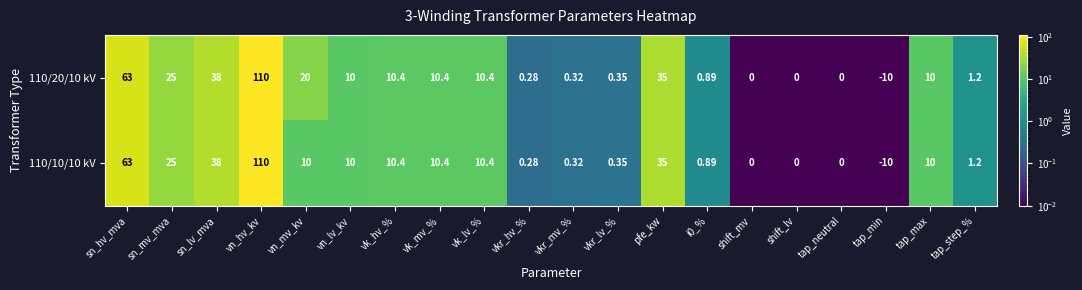

What is the total value across all series at tap_max?

20.0